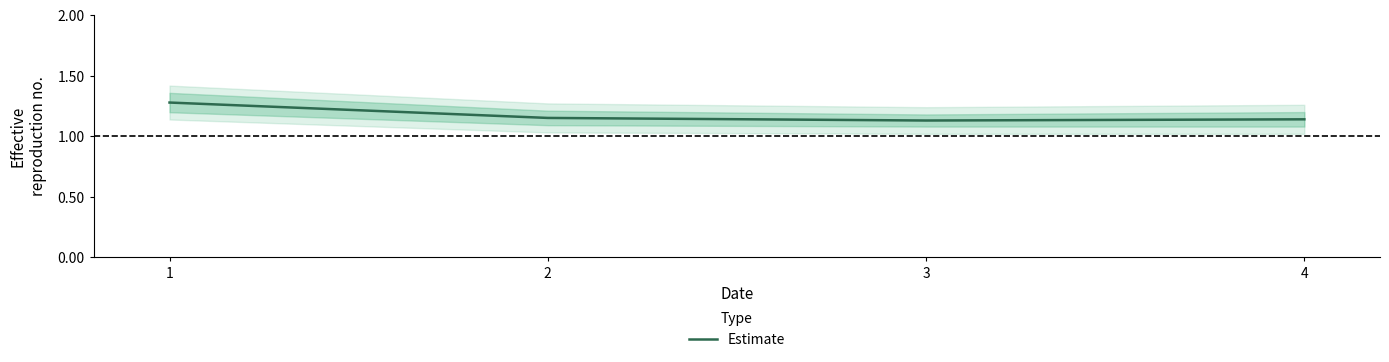

Rank the categories by value from lowest to highest.

3, 4, 2, 1